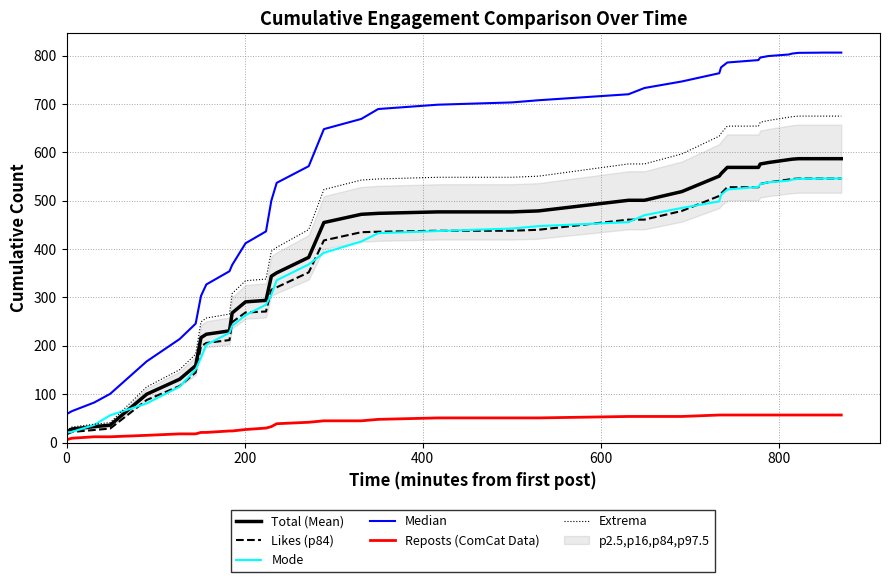

What is the lowest value of the Extrema series?

25.3